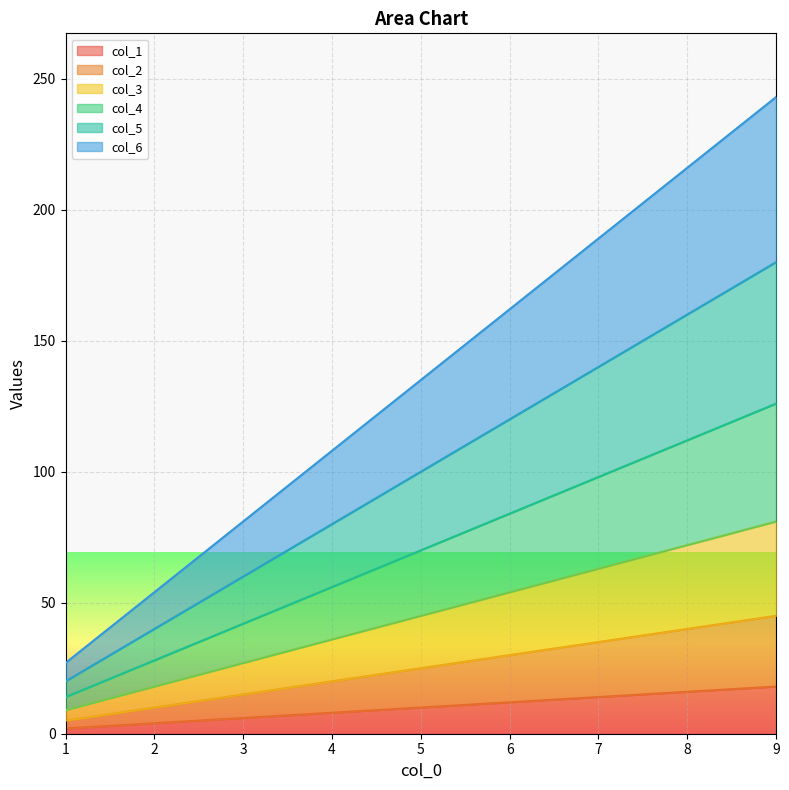

What is the greatest value displayed?

243